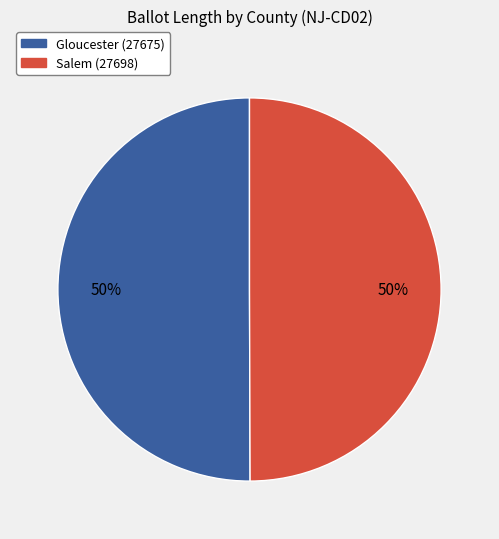

Count the number of slices in the pie.

2